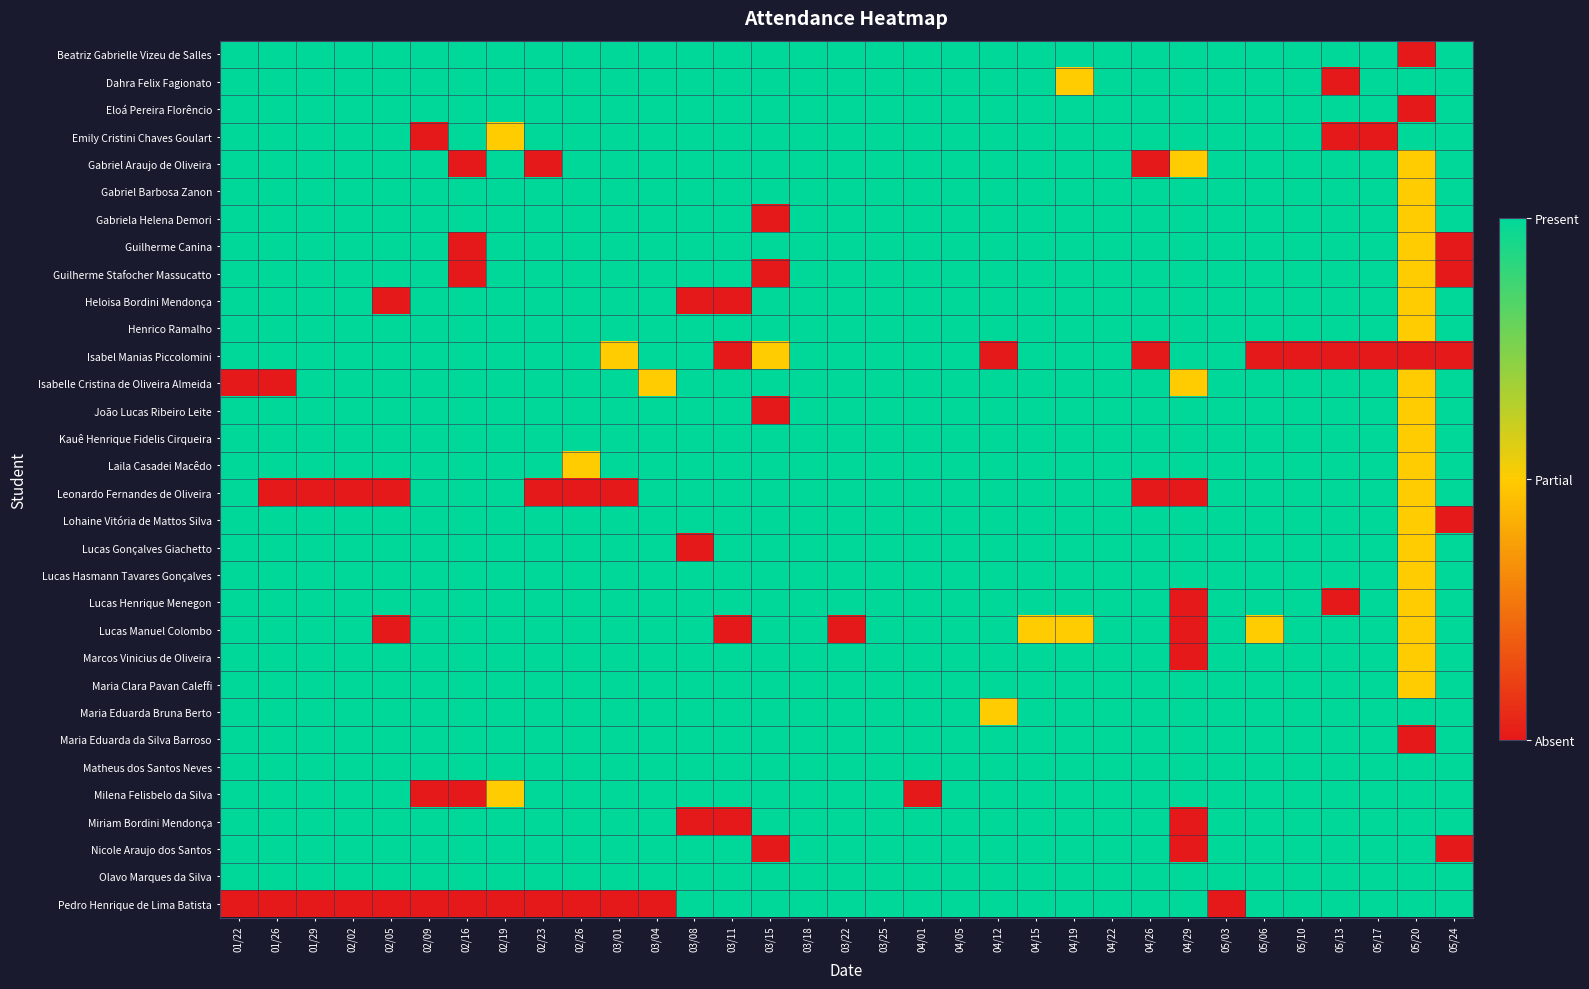

What is the difference between the highest and lowest values at 04/19?

0.5